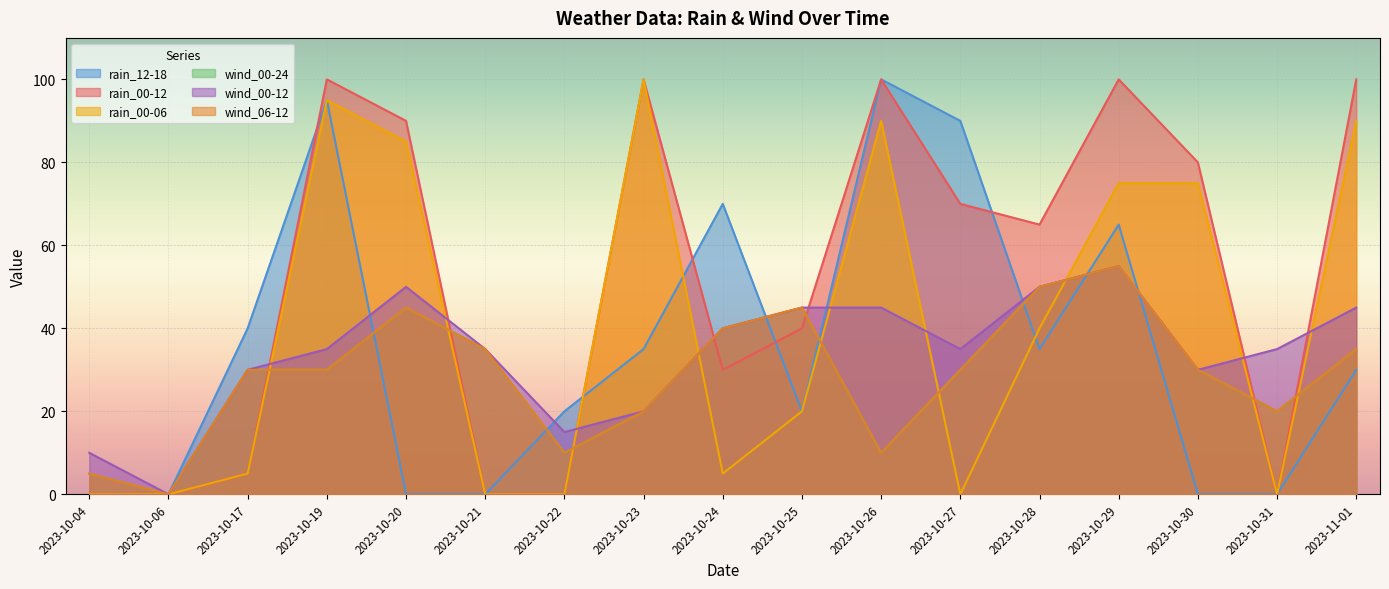

How many interior local peaks does the wind_00-12 series have?

2